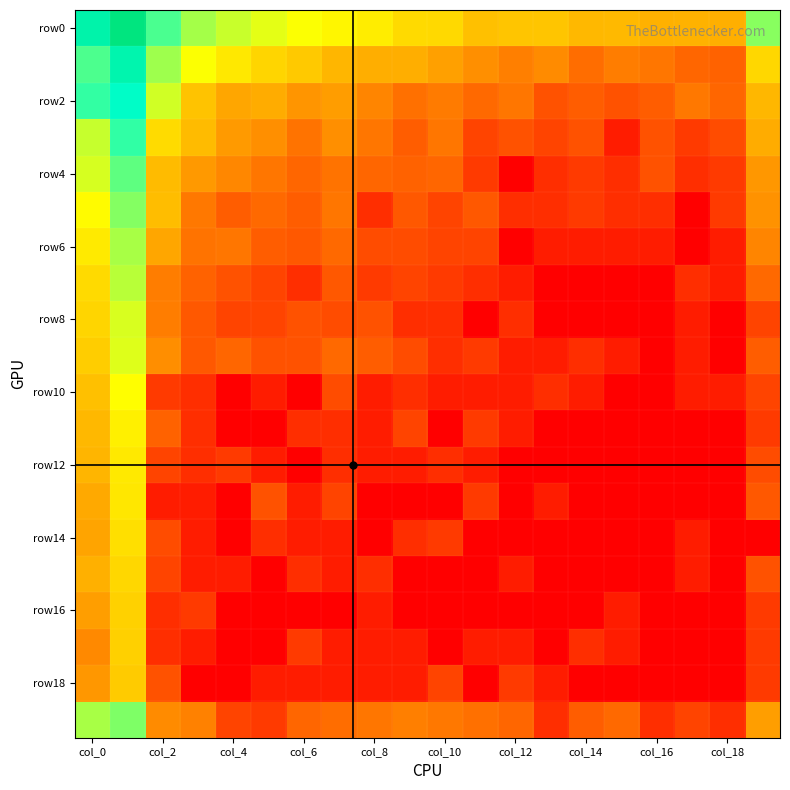

At how many categories does at least one series exceed 0?

20